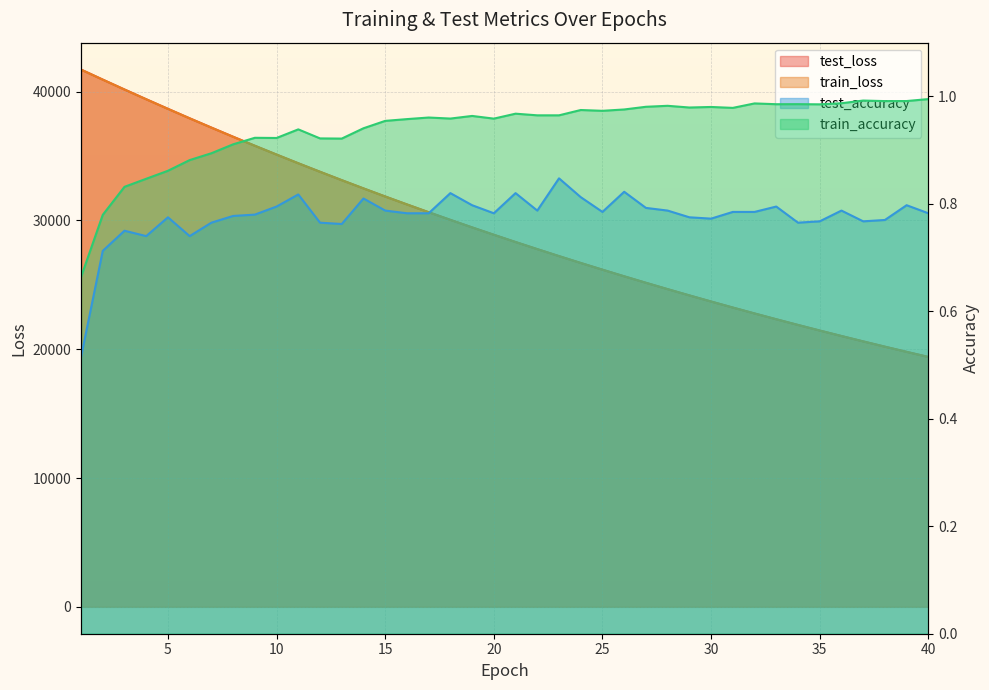

Rank the categories by test_accuracy value from lowest to highest.

1, 2, 6, 4, 3, 13, 7, 12, 34, 35, 37, 38, 30, 5, 29, 8, 9, 16, 17, 20, 40, 31, 25, 32, 15, 22, 28, 36, 27, 10, 33, 19, 39, 14, 24, 11, 18, 21, 26, 23